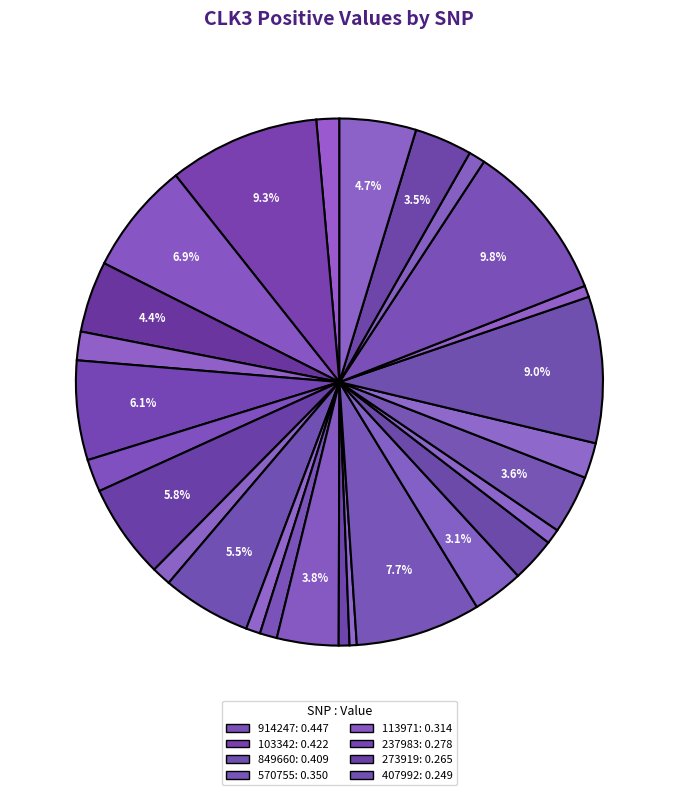

Count the number of slices in the pie.

27